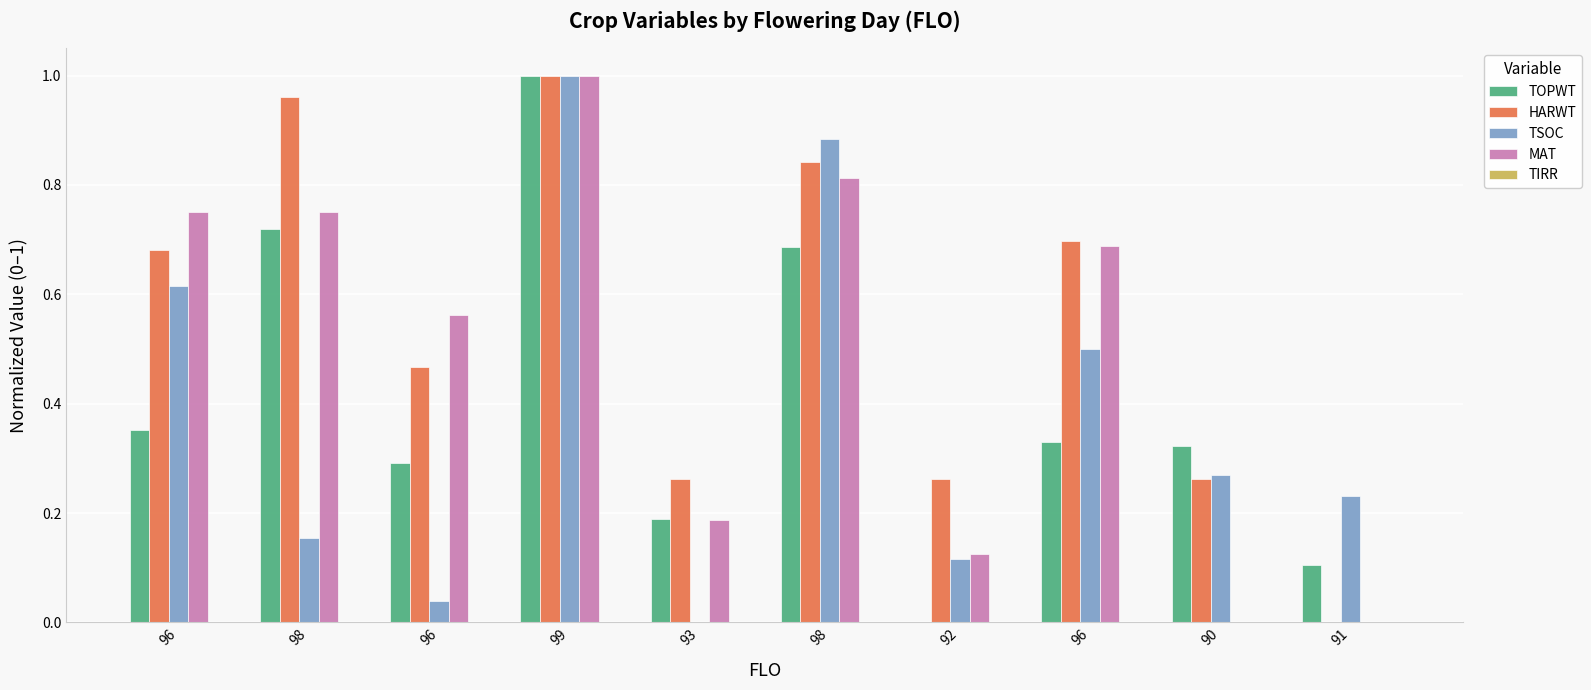

What is the value of the TSOC bar at the 1st from the left?

0.6